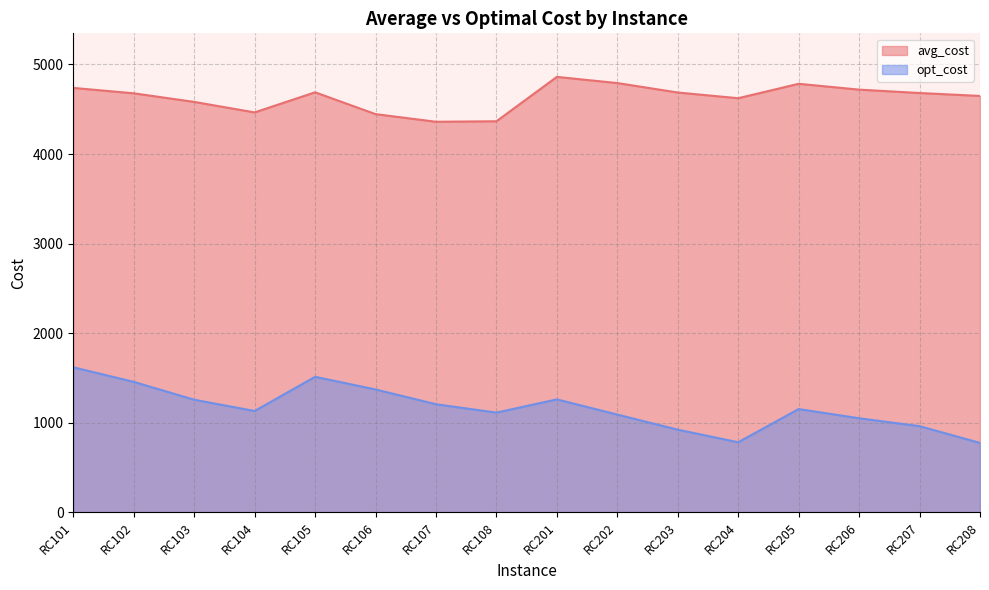

What is the average value of the avg_cost series?

4632.3